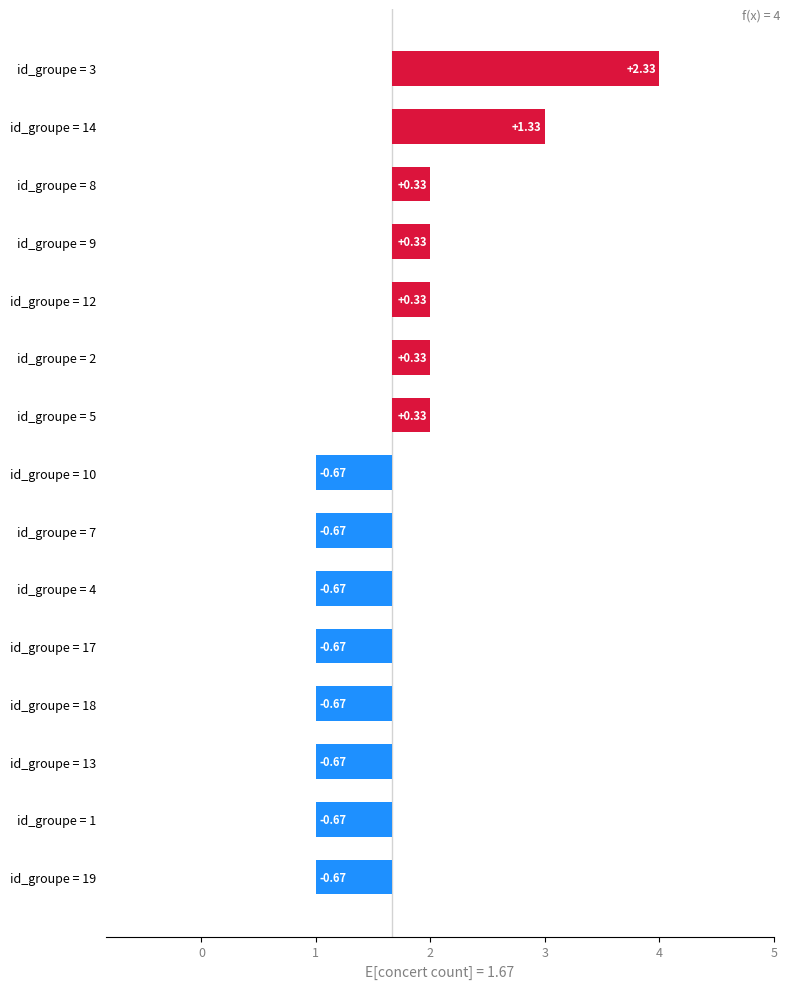

How many bars are there in total?

15